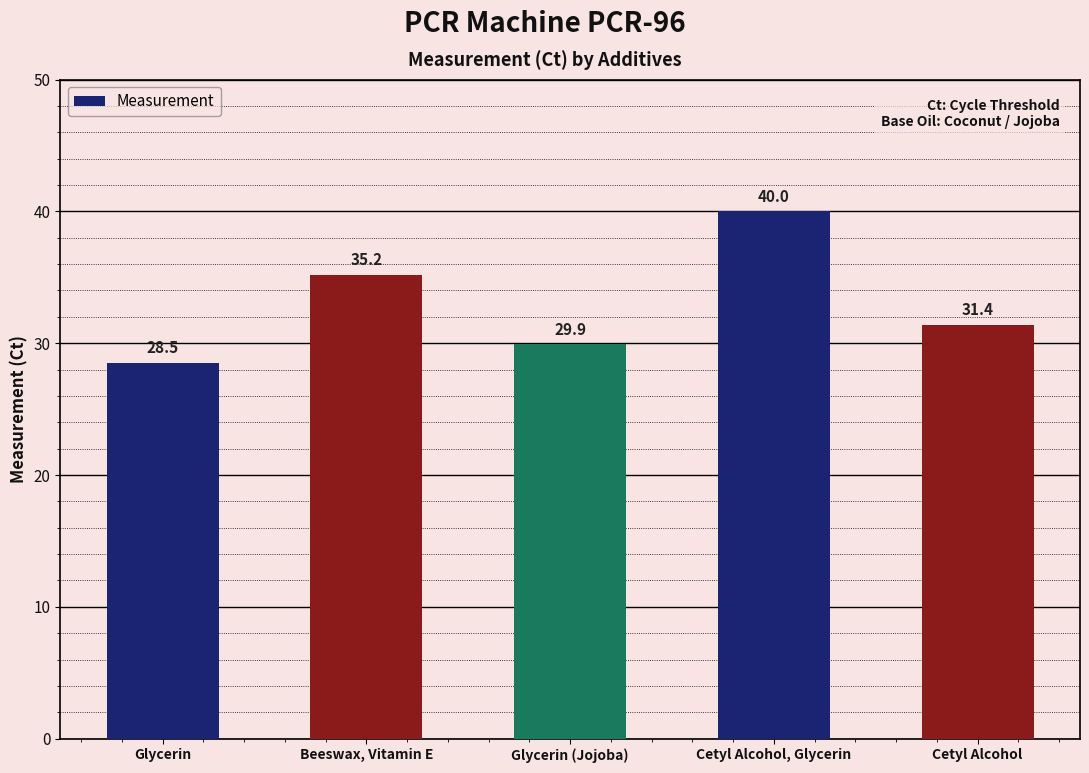

What is the maximum value shown in the chart?

40.0